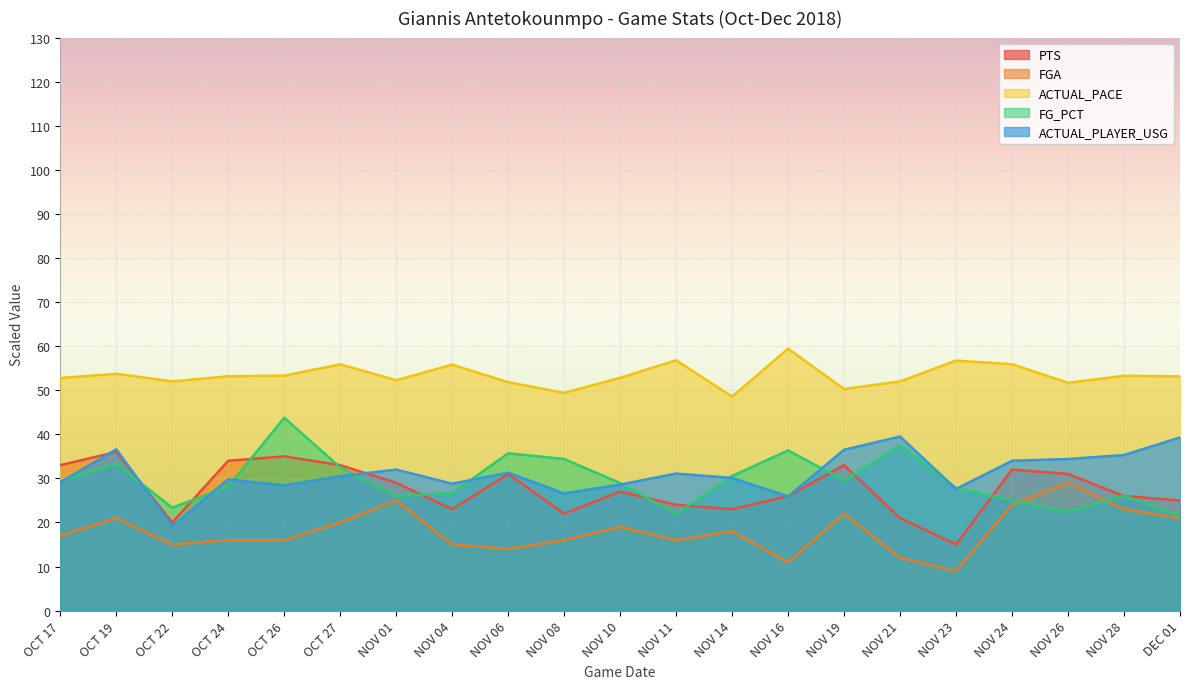

Is the value of ACTUAL_PACE at NOV 24 greater than the value of ACTUAL_PLAYER_USG at OCT 24?

Yes